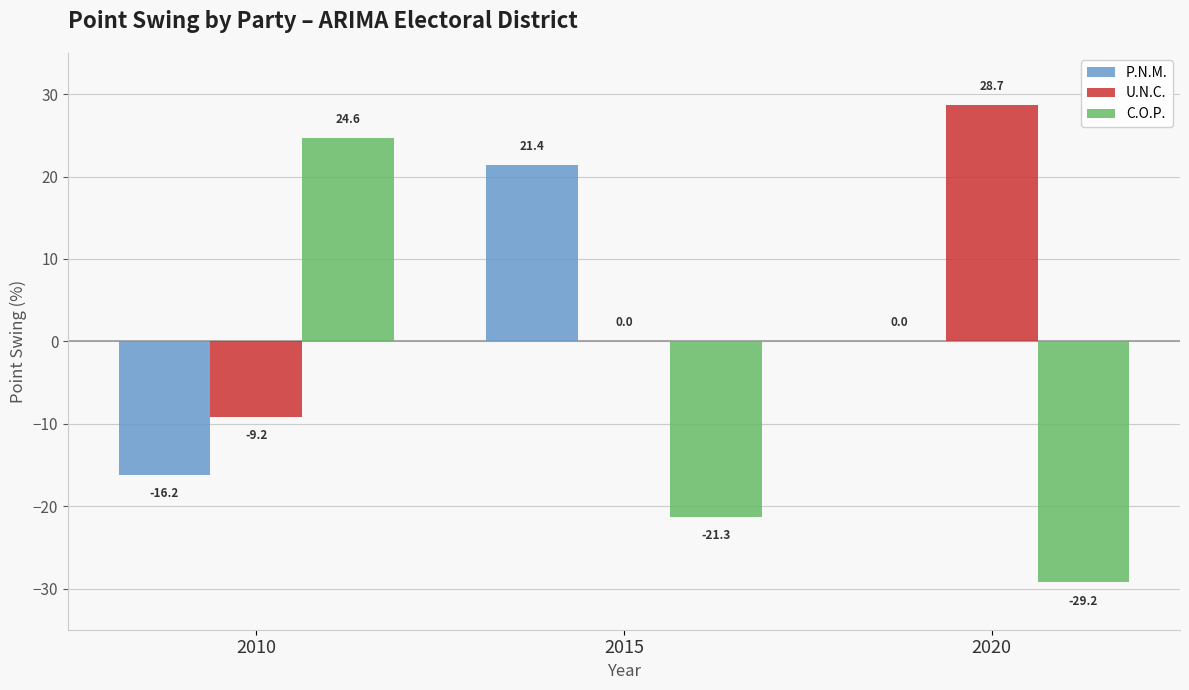

Reading right to left, transcribe all the data shown in this chart.

P.N.M.: 2020=0.0	2015=21.4	2010=-16.2
U.N.C.: 2020=28.7	2015=0.0	2010=-9.2
C.O.P.: 2020=-29.2	2015=-21.3	2010=24.6